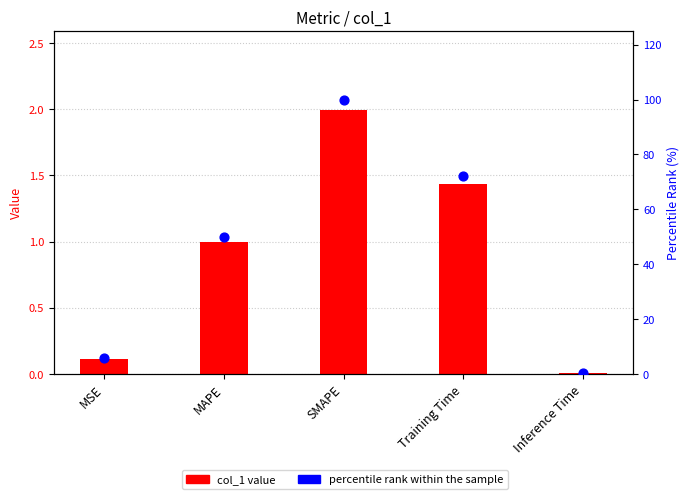

Which series reaches the minimum Y coordinate?

col_1 value